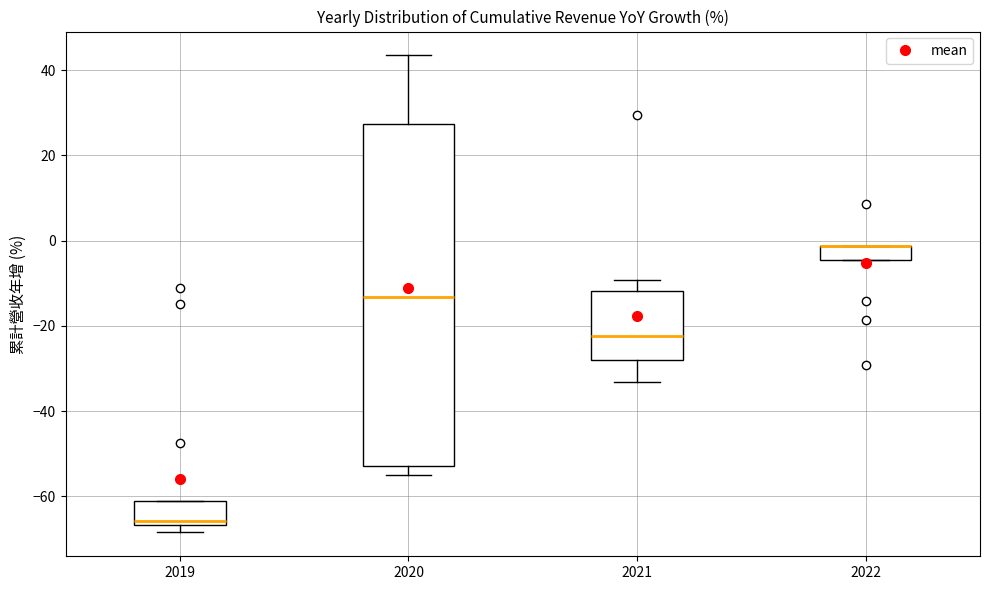

Reading left to right, transcribe this box plot: for each box, give where its median line is, the range the box spans, and where its two whiskers end, as read against the y-axis. The values are not printed on the chart, so give them approximately, as read against the axis.

2019: median -66 (just above the box's lower edge), box -66 to -62, whiskers -68 to -62
2020: median -14, box -52 to 28, whiskers -56 to 44
2021: median -22, box -28 to -12, whiskers -34 to -10
2022: median -2 (drawn on the box's upper edge), box -4 to -2, whiskers -4 to -2